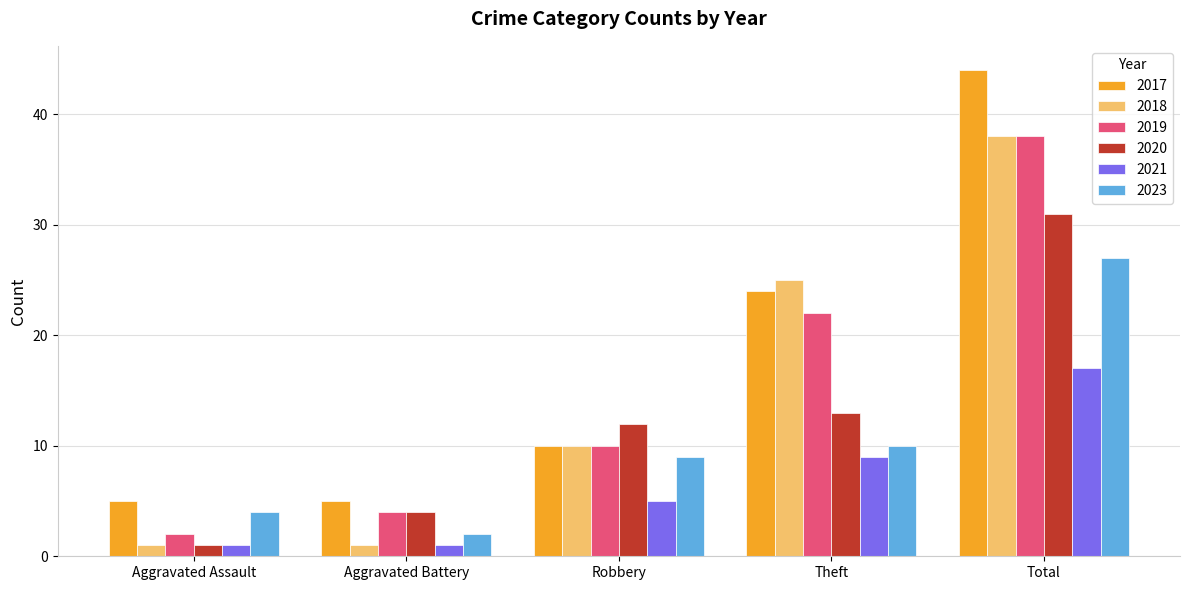

Reading left to right, extract all data points from this chart.

2017: 5	5	10	24	44
2018: 1	1	10	25	38
2019: 2	4	10	22	38
2020: 1	4	12	13	31
2021: 1	1	5	9	17
2023: 4	2	9	10	27